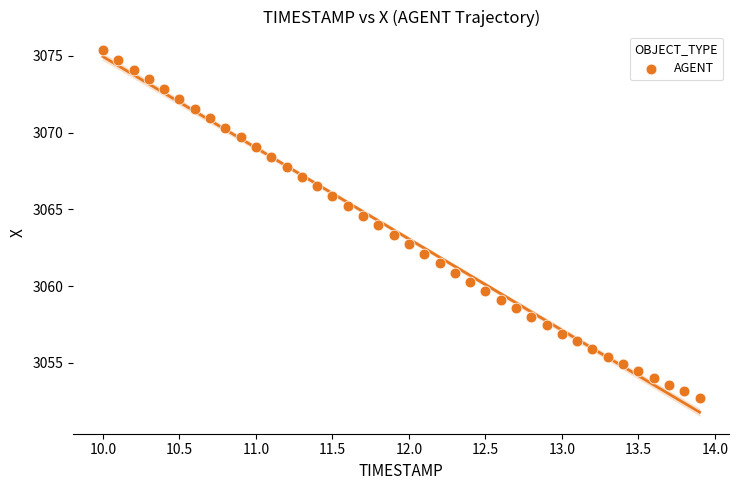

What is the range of X values (max minus min)?

3.9